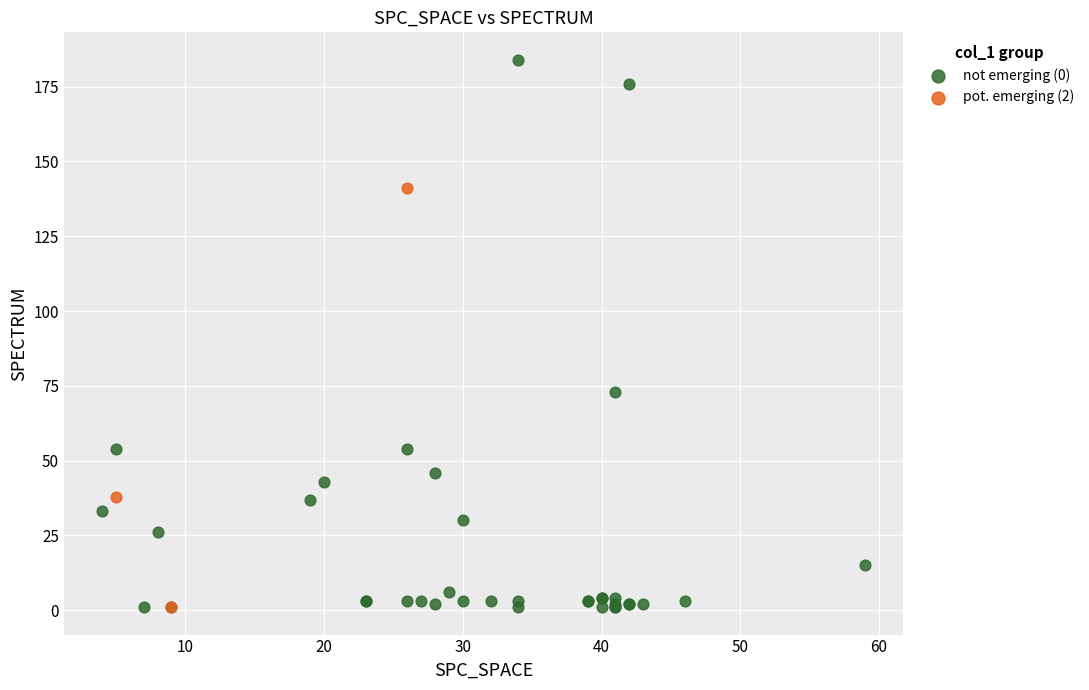

Which series has the largest Y range (max minus min)?

not emerging (0)